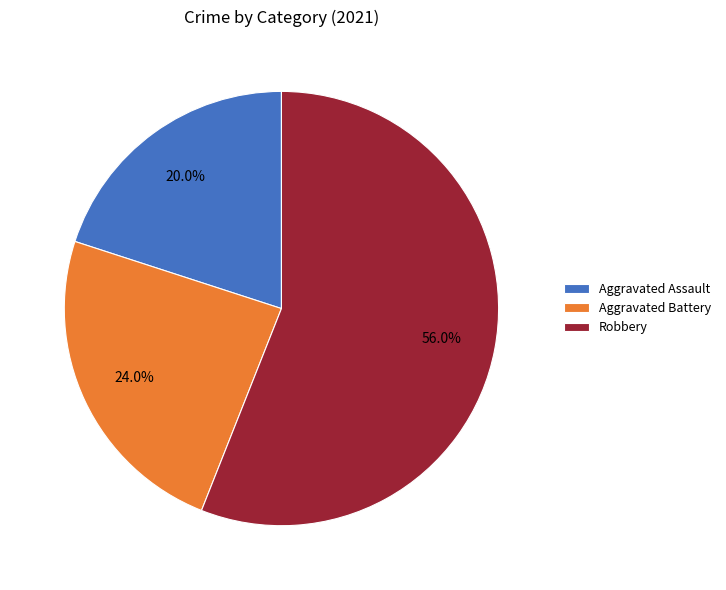

Is the sum of Robbery and Aggravated Assault greater than half?

Yes